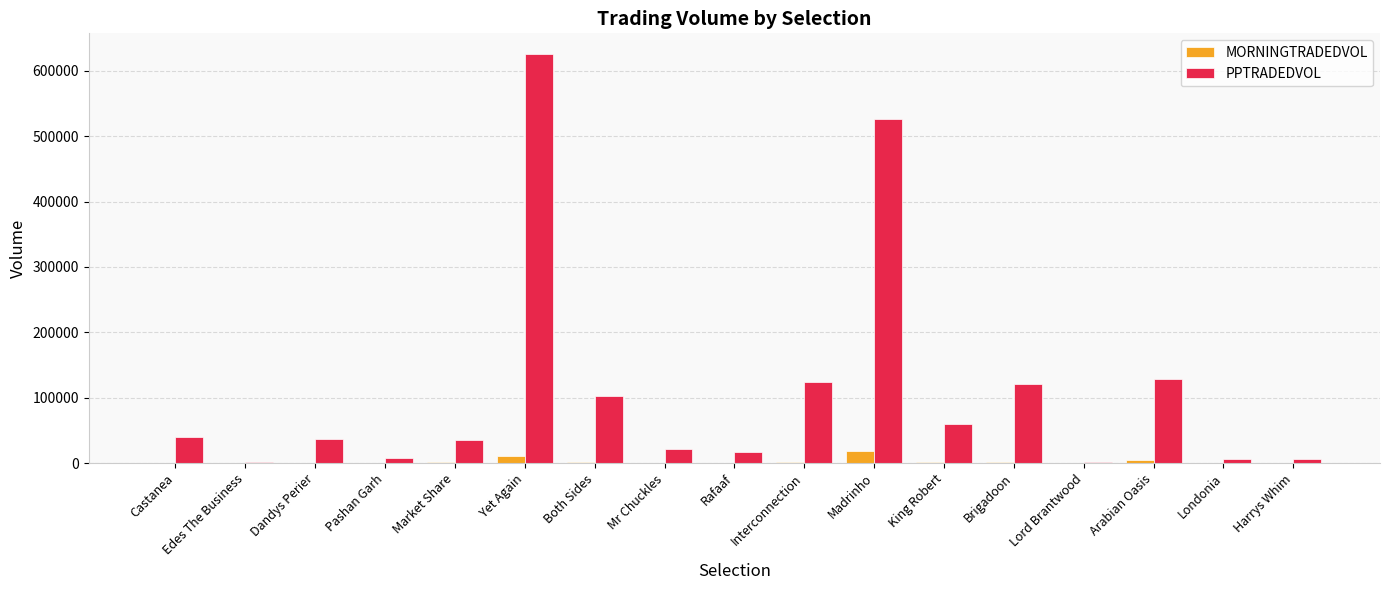

What is the maximum value for PPTRADEDVOL?

626001.1